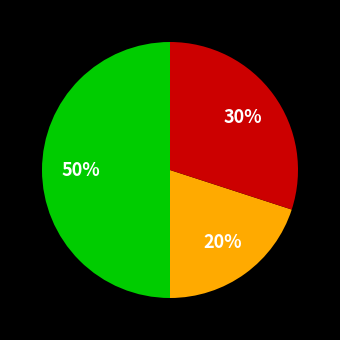

To the nearest percent, what is the difference between the largest and smallest slice percentages?

30%